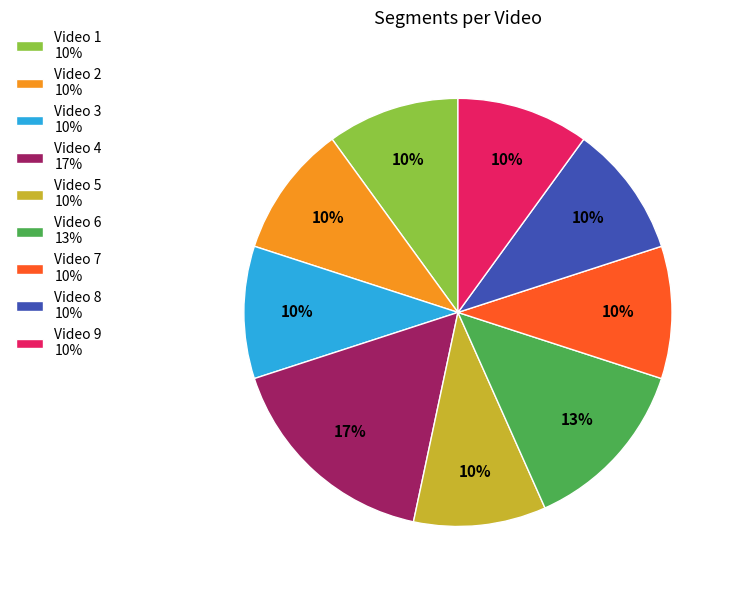

What is the ratio of the value at Video 9 to the value at Video 4?

0.6